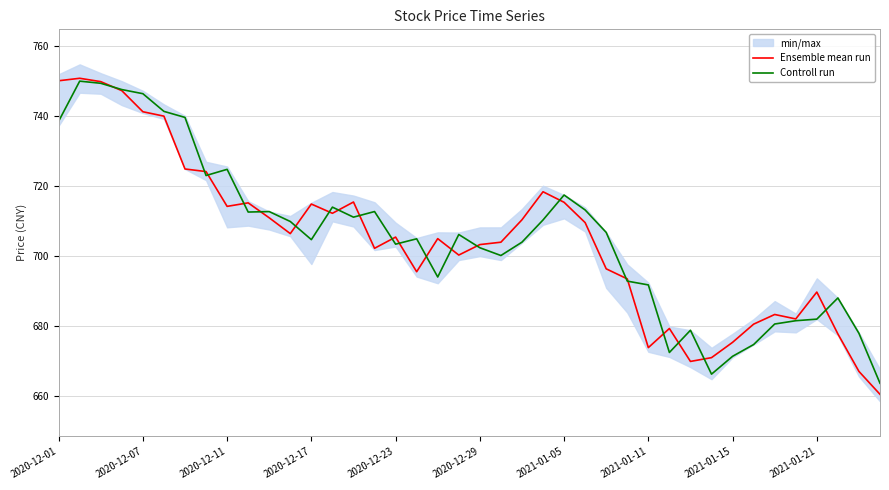

Is it true that Controll run equals 692.8 at 27?

True